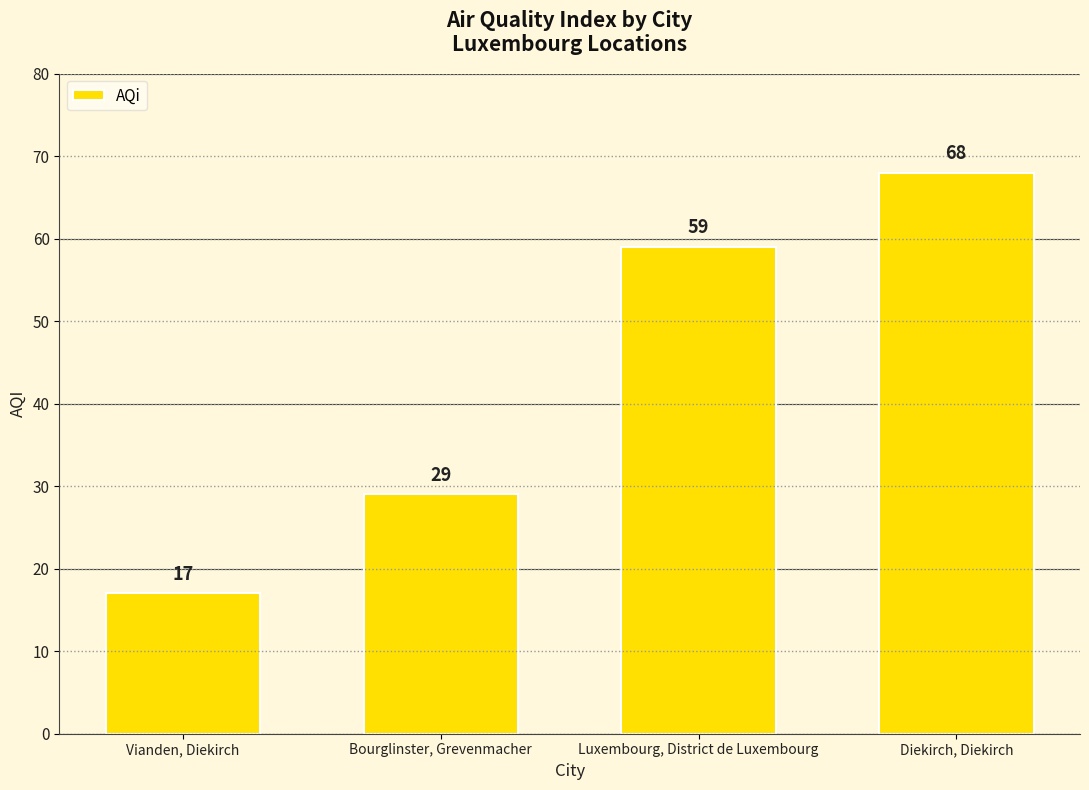

Rank the categories by value from highest to lowest.

Diekirch, Diekirch, Luxembourg, District de Luxembourg, Bourglinster, Grevenmacher, Vianden, Diekirch